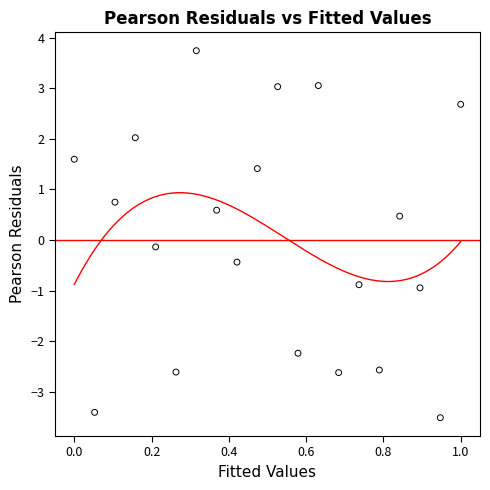

What is the range of X values (max minus min)?

1.0